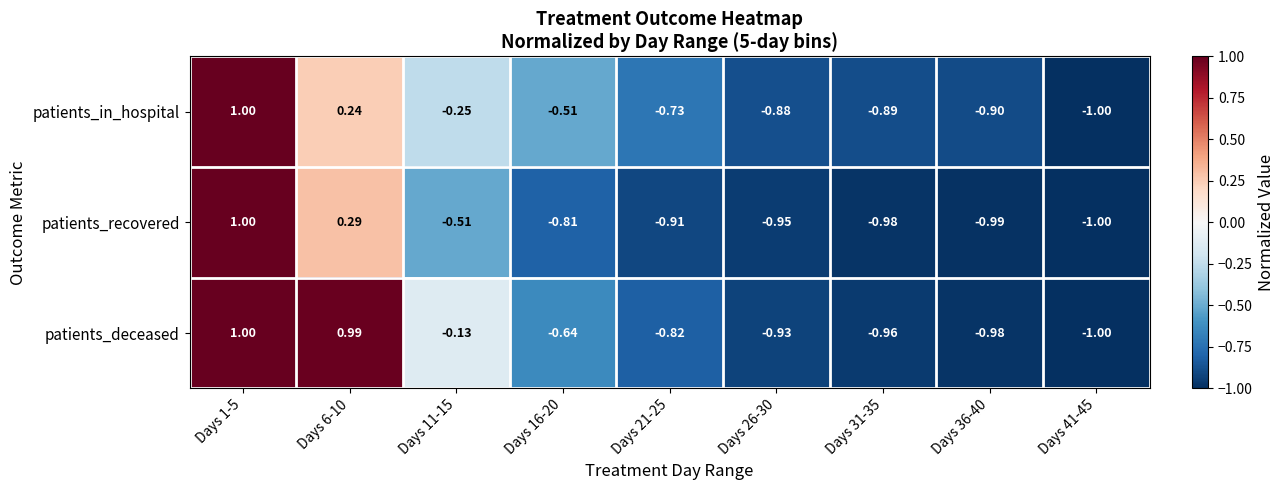

Which category has the highest value across all series?

Days 1-5